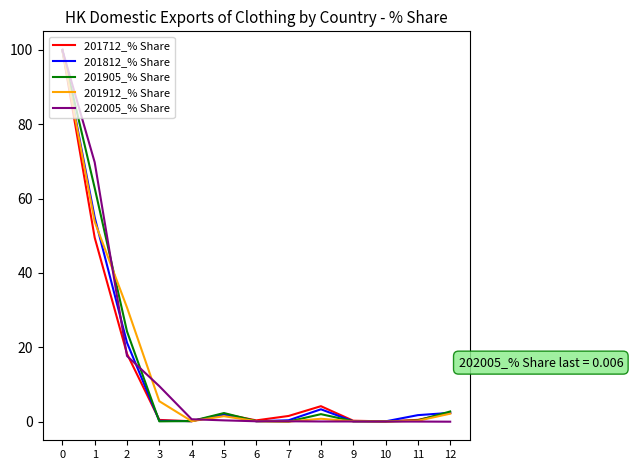

The 201905_% Share series shows 2.8 at 12. True or false?

True